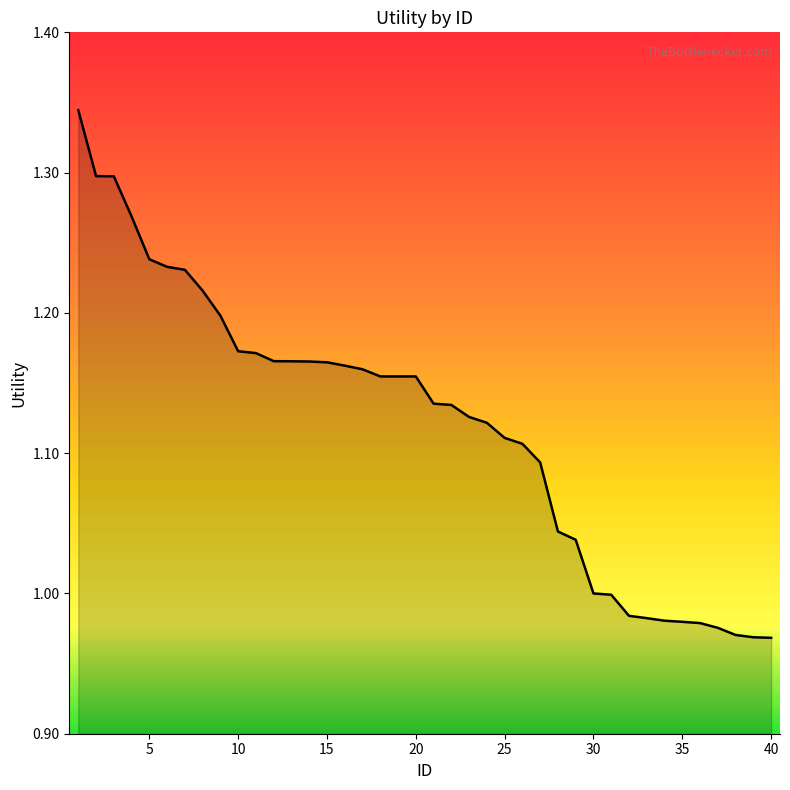

Which has a higher value, 40 or 30?

30